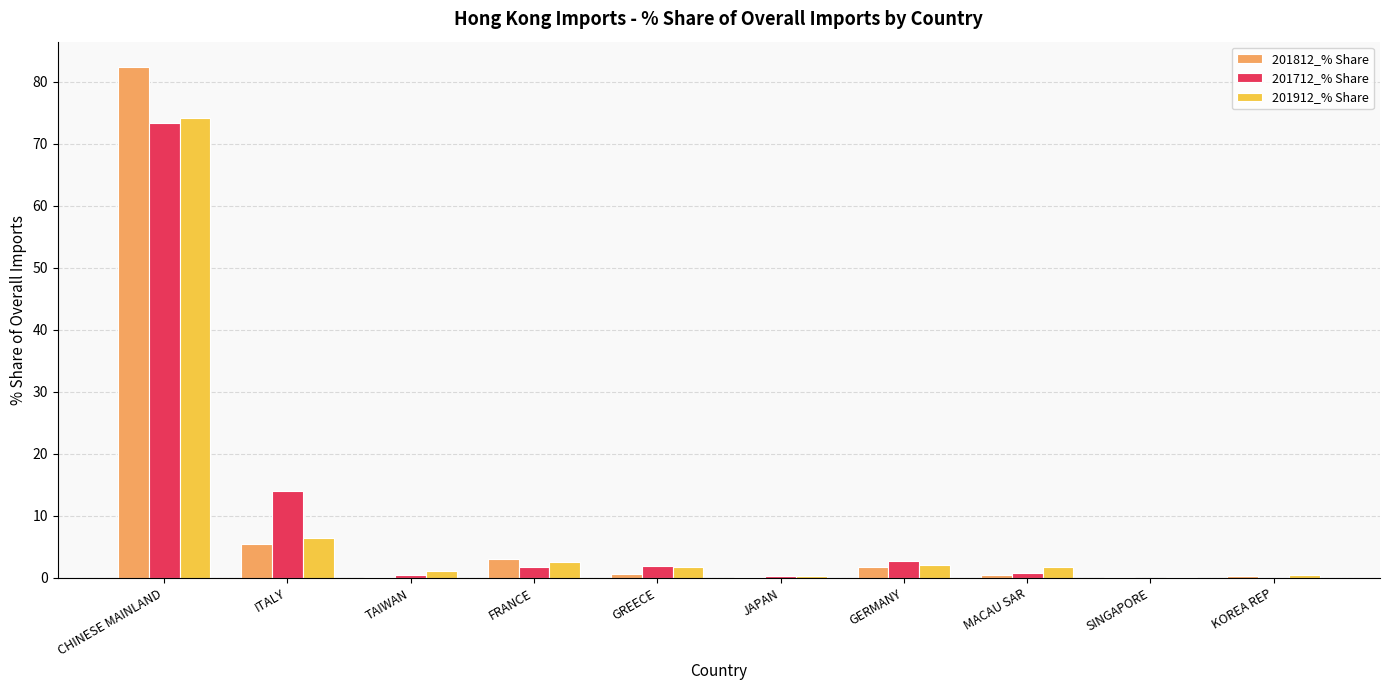

At which category is the sum across all series the highest?

CHINESE MAINLAND